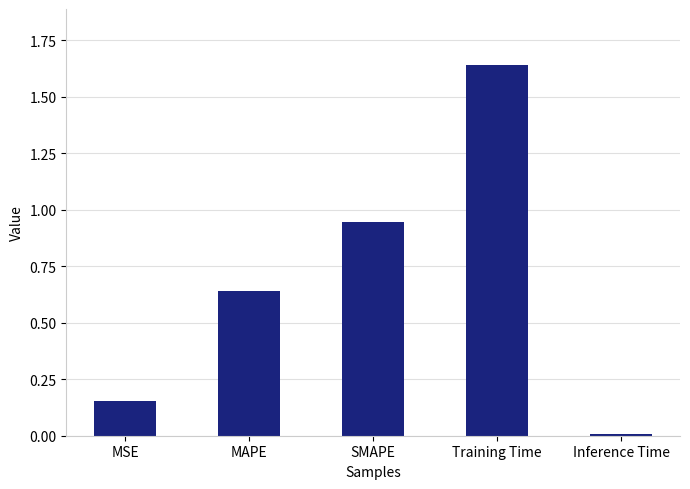

What is the label of the 2nd bar from the left?

MAPE